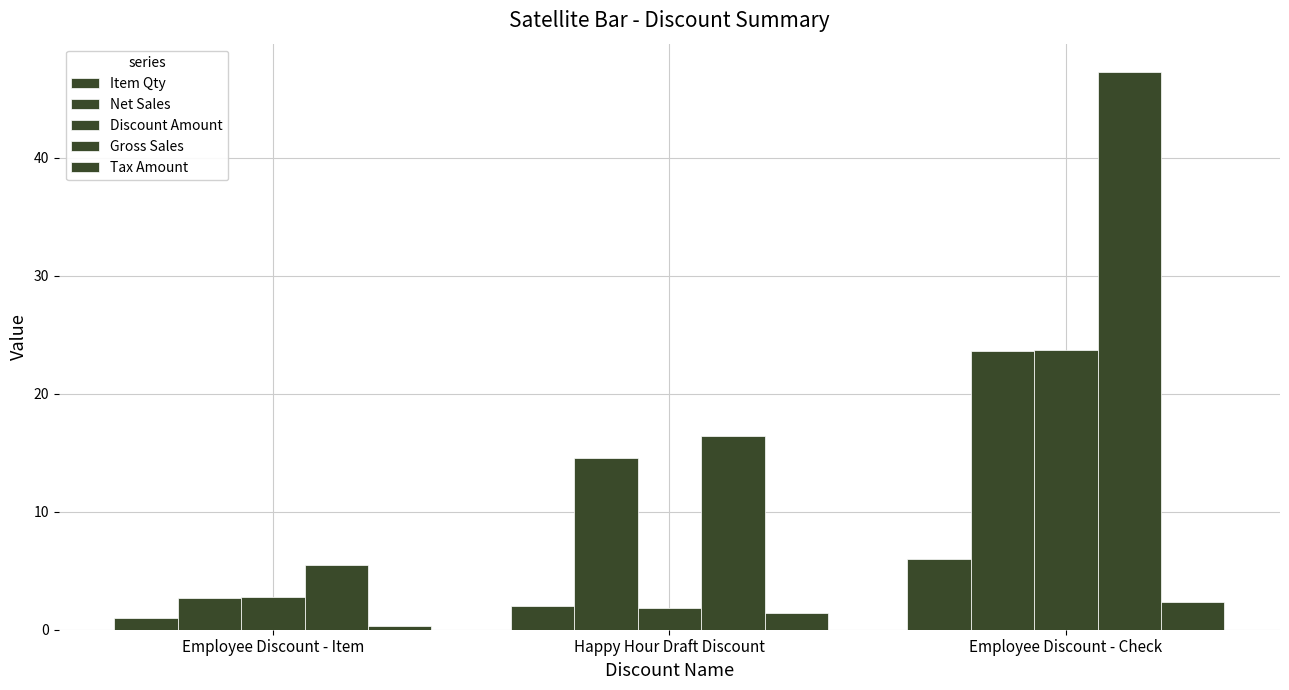

What is the value of the Item Qty bar at the 3rd from the left?

6.0